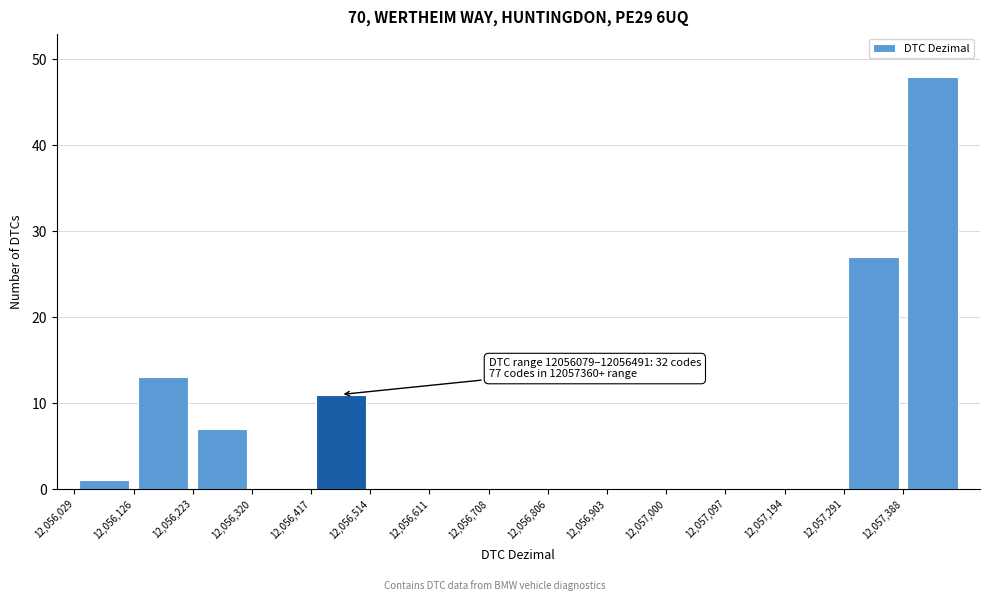

Over which range of the x-axis is the bar tallest?

12057390 to 12057490